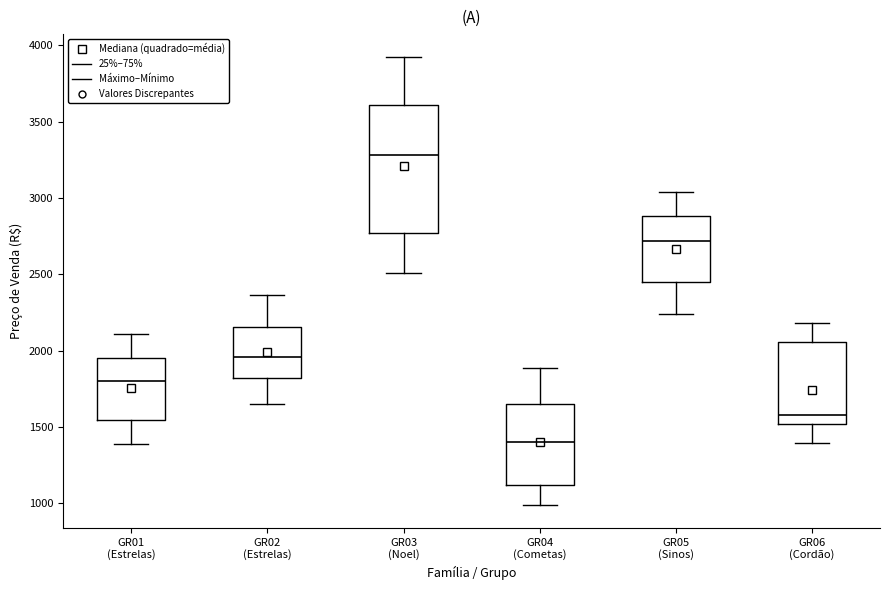

Where is the upper edge of the box for GR05 (Sinos) on the y-axis? The values are not printed on the chart, so give them approximately, as read against the axis.

2900